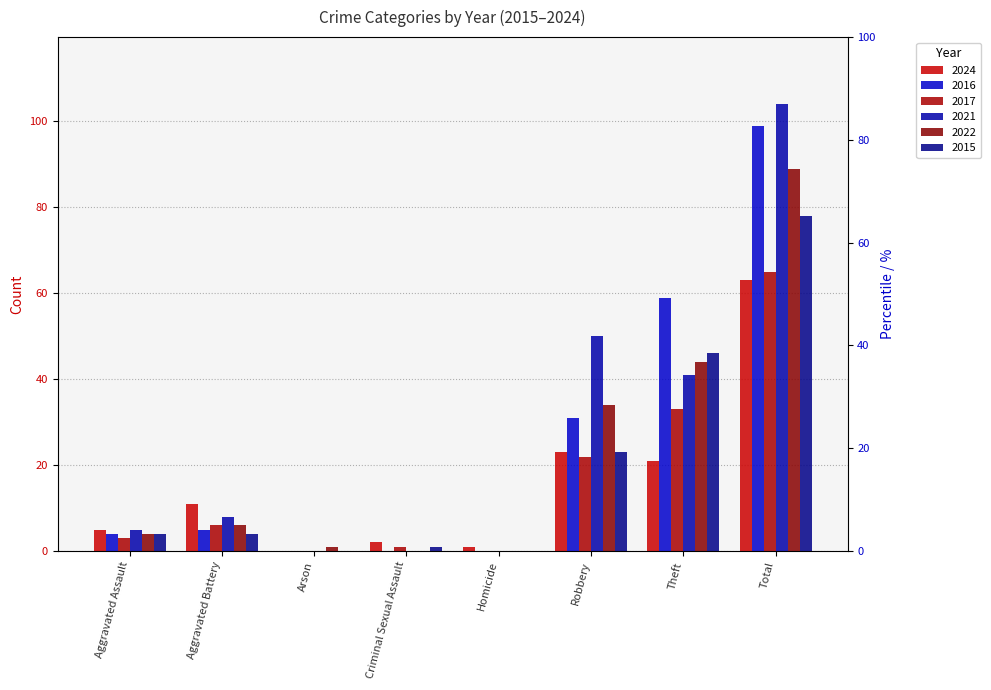

What is the label of the 8th bar from the right?

Aggravated Assault